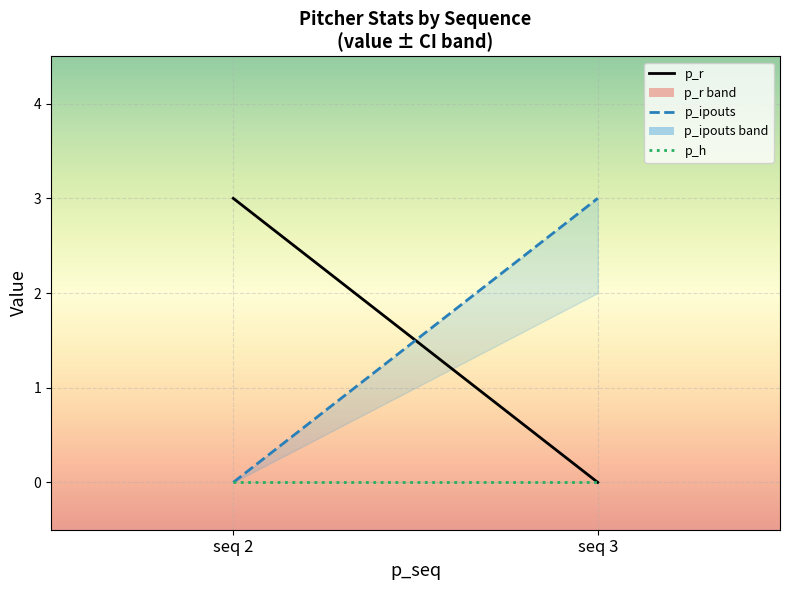

At how many categories does at least one series exceed 2?

2